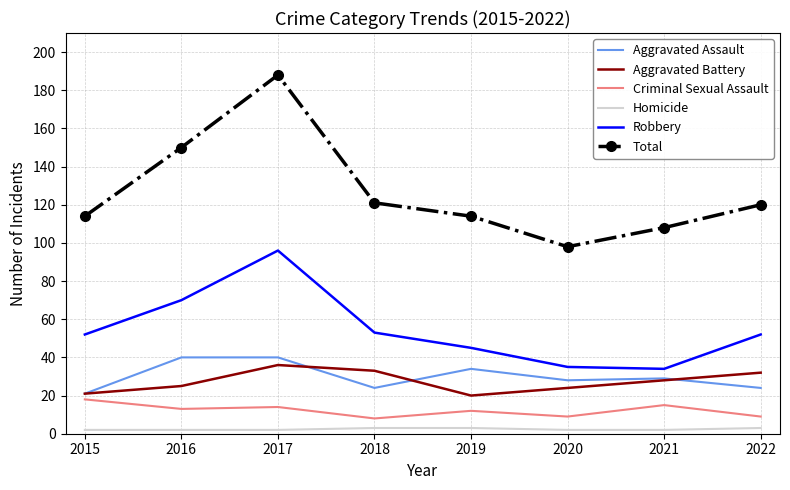

Between 2016 and 2020, which series saw the biggest shift?

Total